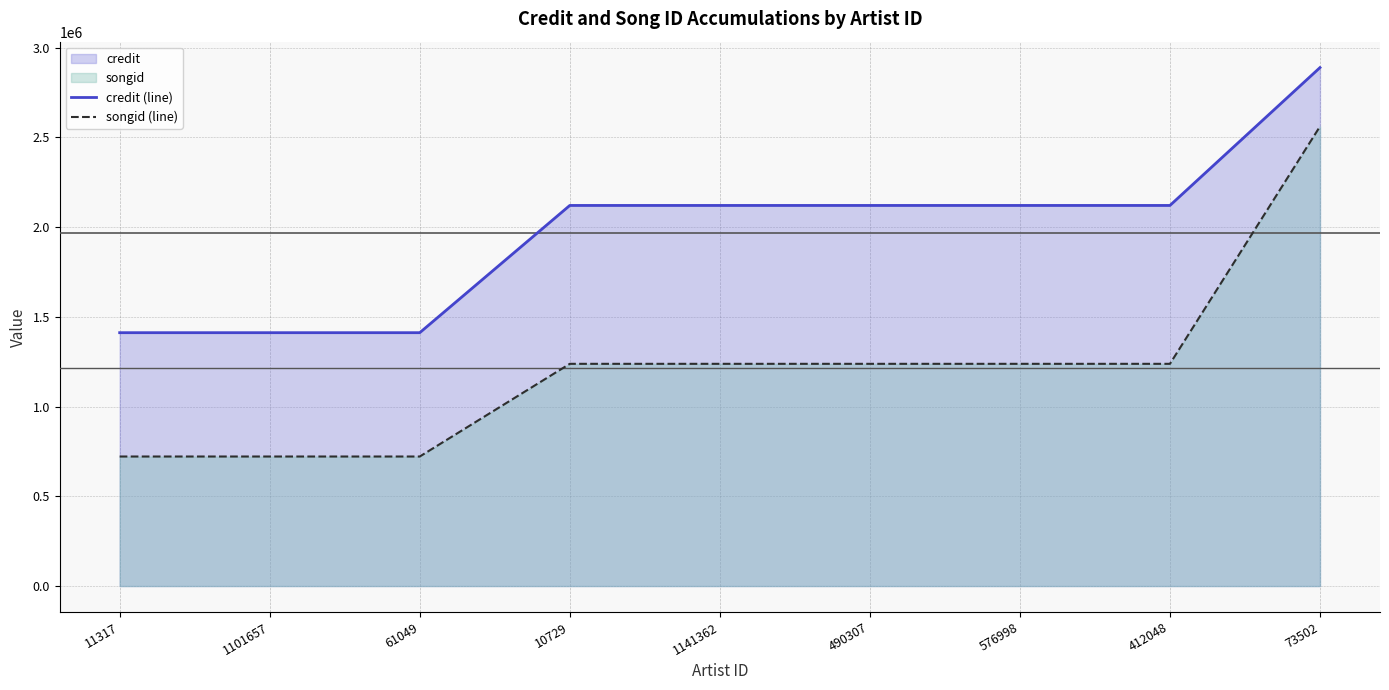

Where is songid (line) nearest to the value 1641374?

10729